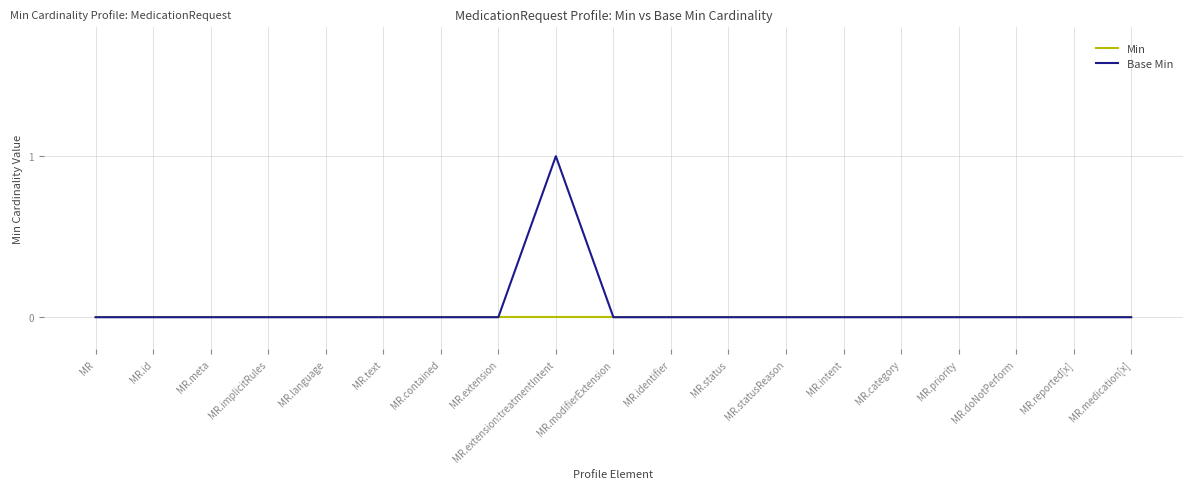

Reading left to right, transcribe all the data shown in this chart.

Min: 0	0	0	0	0	0	0	0	0	0	0	0	0	0	0	0	0	0	0
Base Min: 0	0	0	0	0	0	0	0	1	0	0	0	0	0	0	0	0	0	0